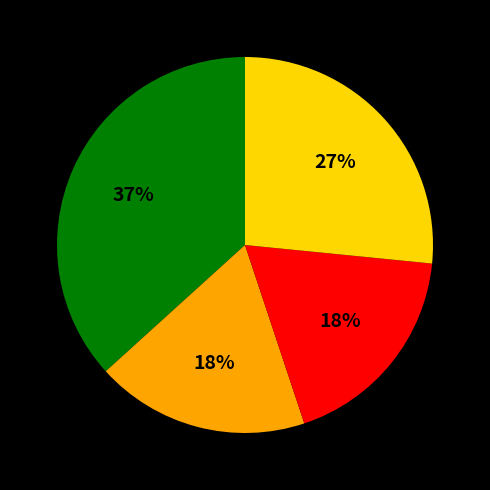

Count the number of slices in the pie.

4